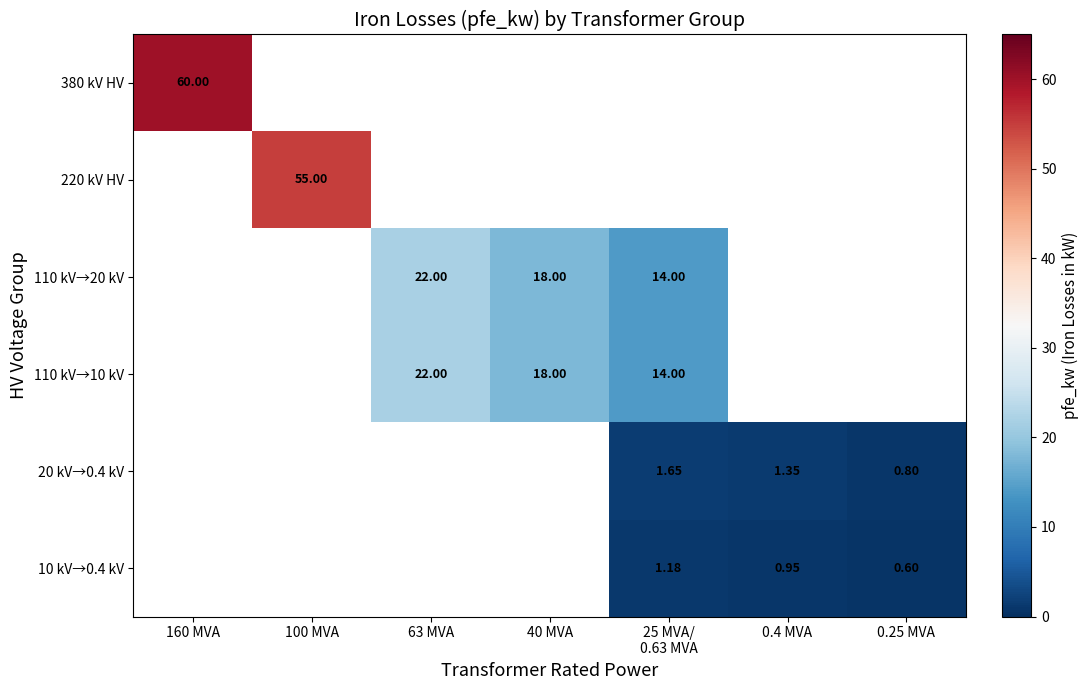

How many positive values does the 220 kV HV series have?

1